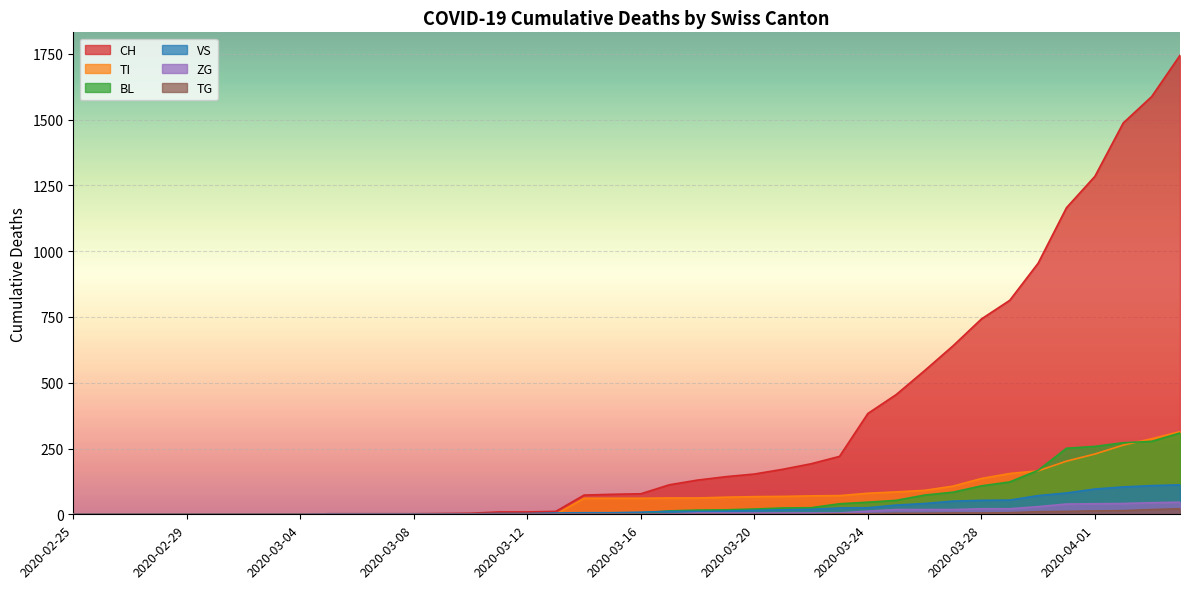

How many lines are shown in the chart?

6